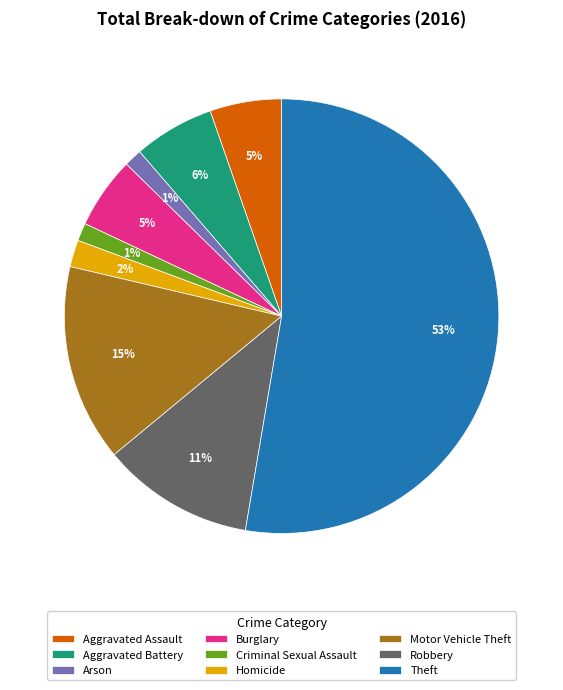

Which slice represents more than half of the pie?

Theft